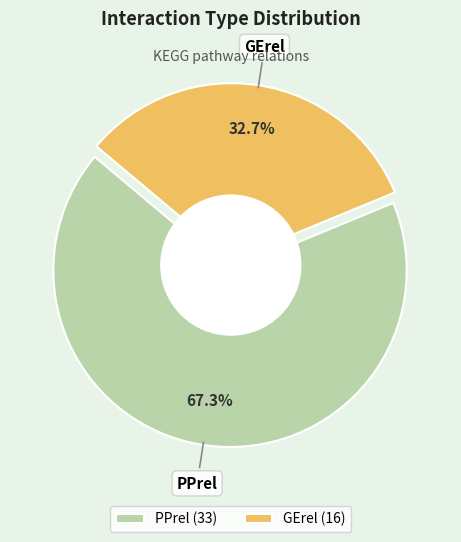

True or false: PPrel accounts for 67% of the total.

True